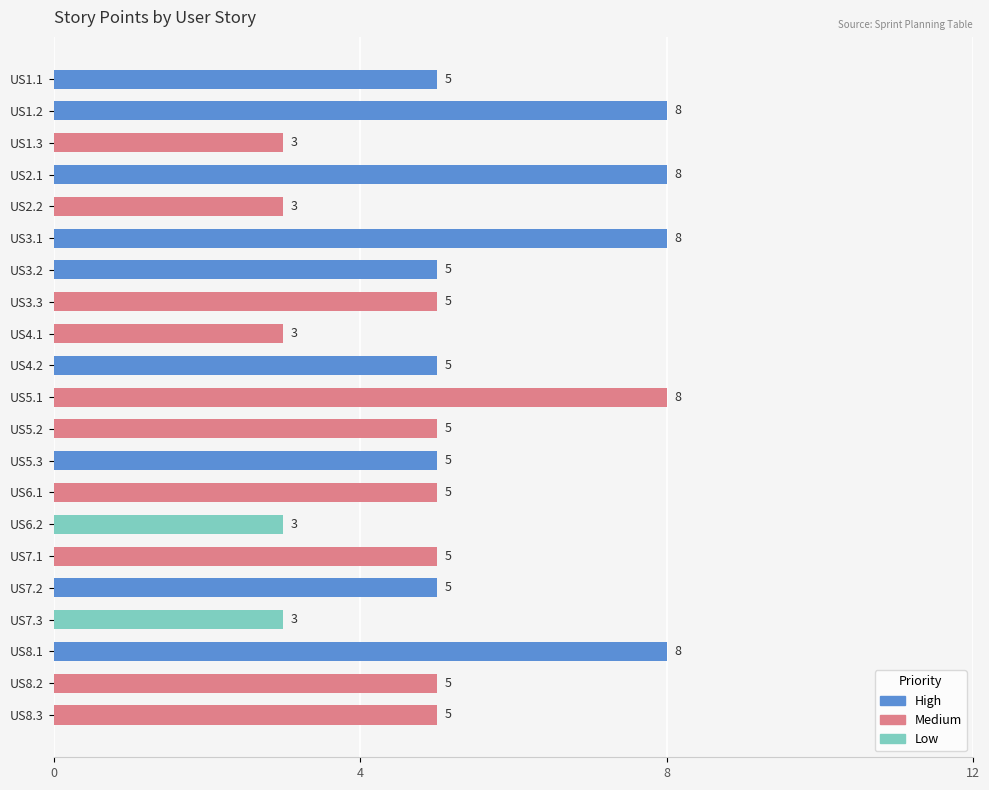

What is the approximate value at US6.2?

3